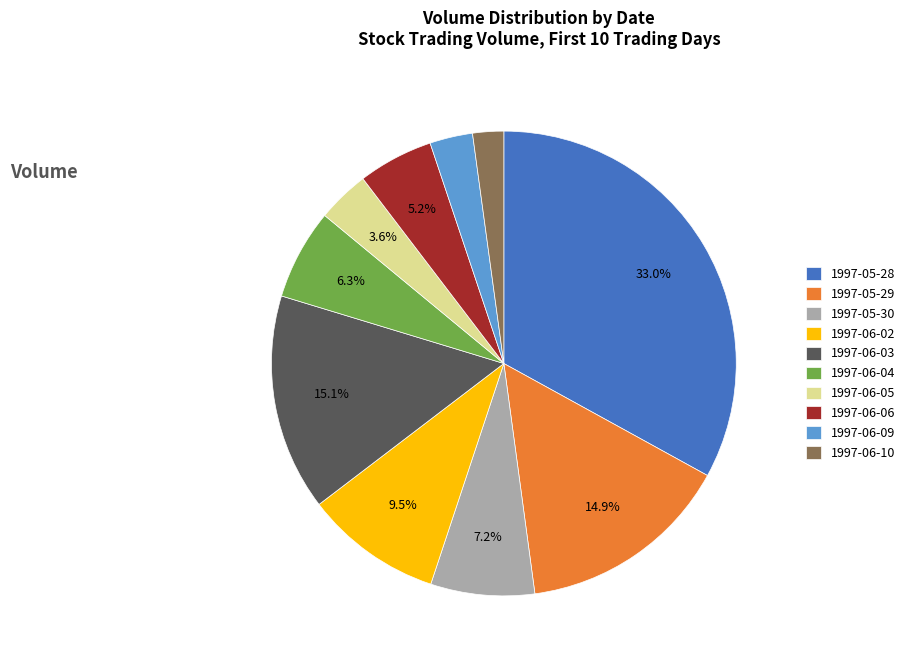

To the nearest percent, what portion does 1997-06-05 represent?

4%